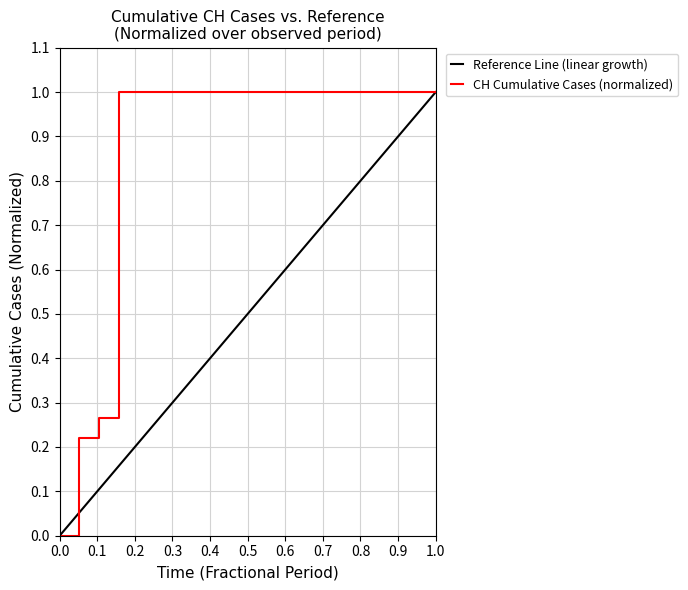

What is the highest value of the CH Cumulative Cases (normalized) series?

1.0